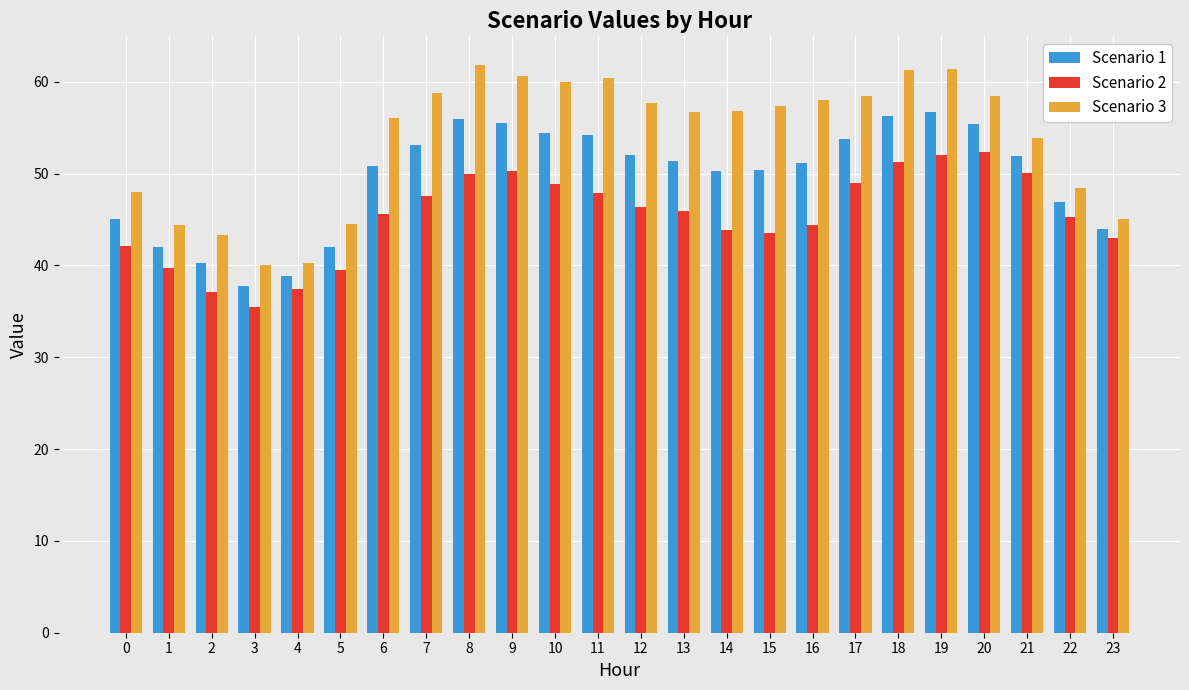

What is the average value of the Scenario 2 series?

45.3